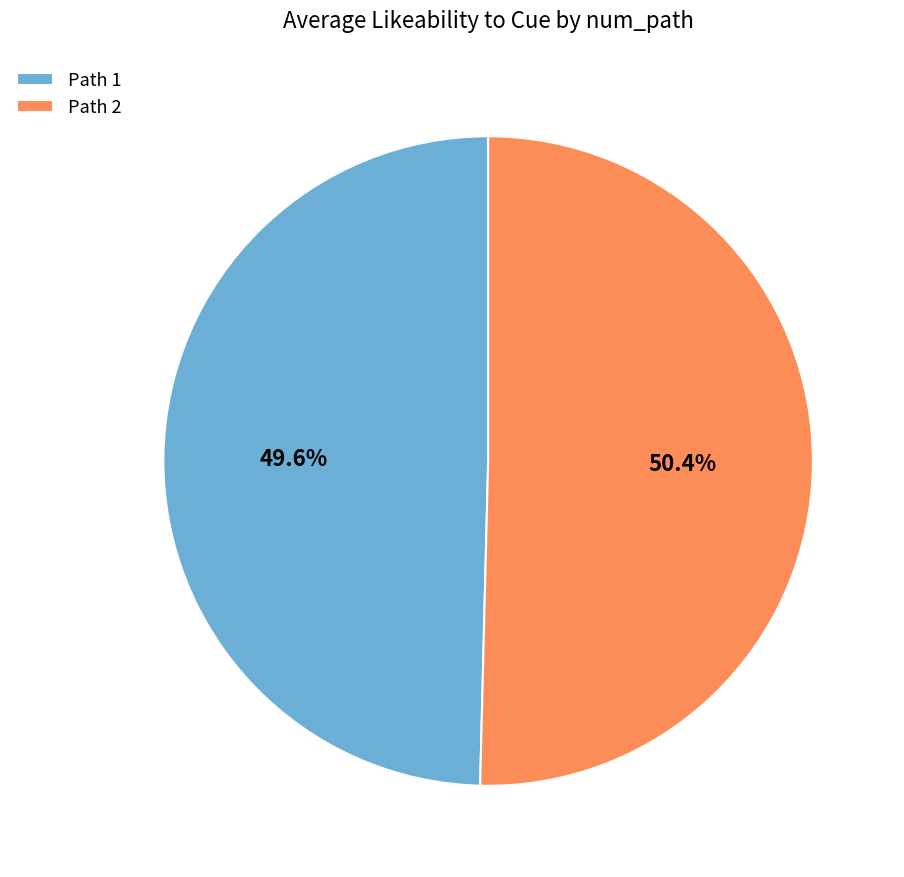

Rank the categories by value from highest to lowest.

Path 2, Path 1